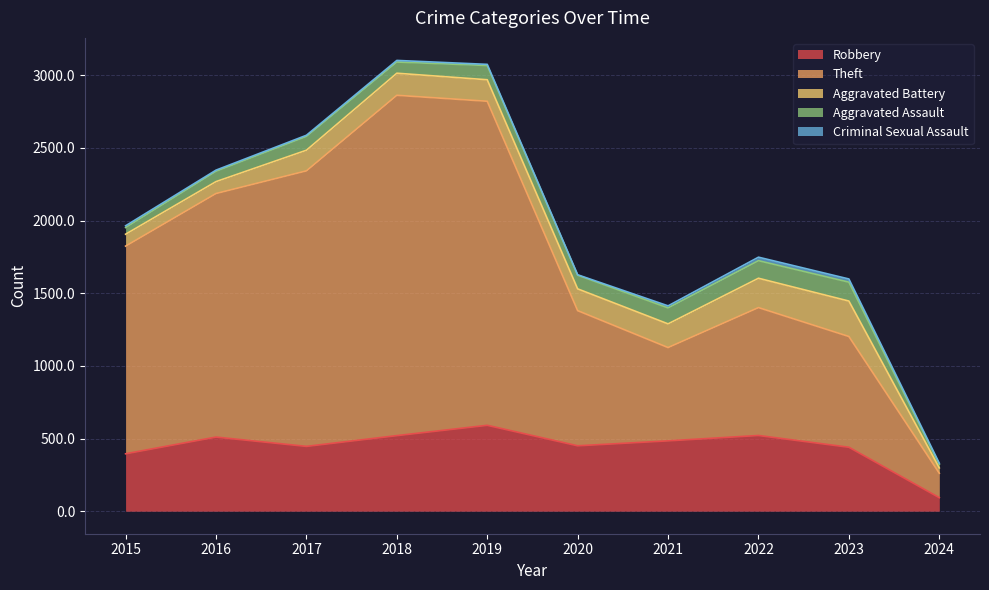

True or false: Aggravated Battery and Robbery intersect in this chart.

False